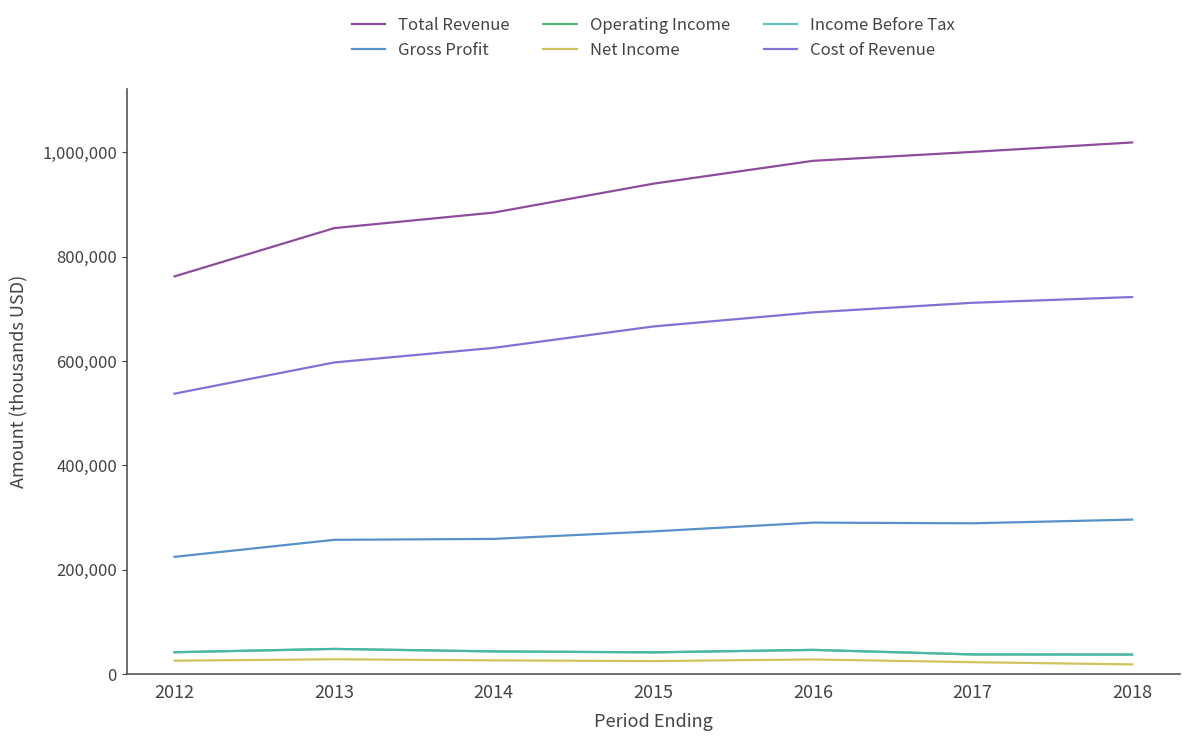

The value of Total Revenue at 2015 is 940200. True or false?

True